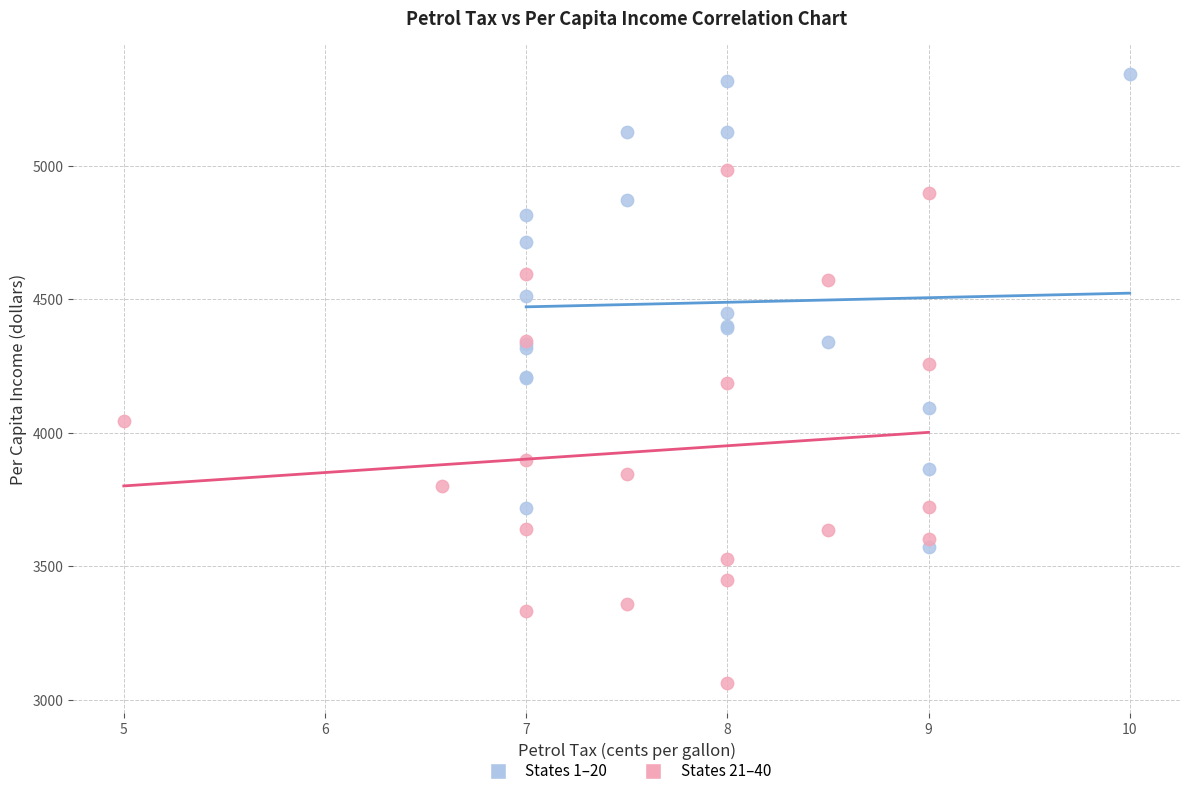

What are all the series names shown in the legend?

States 1–20, States 21–40